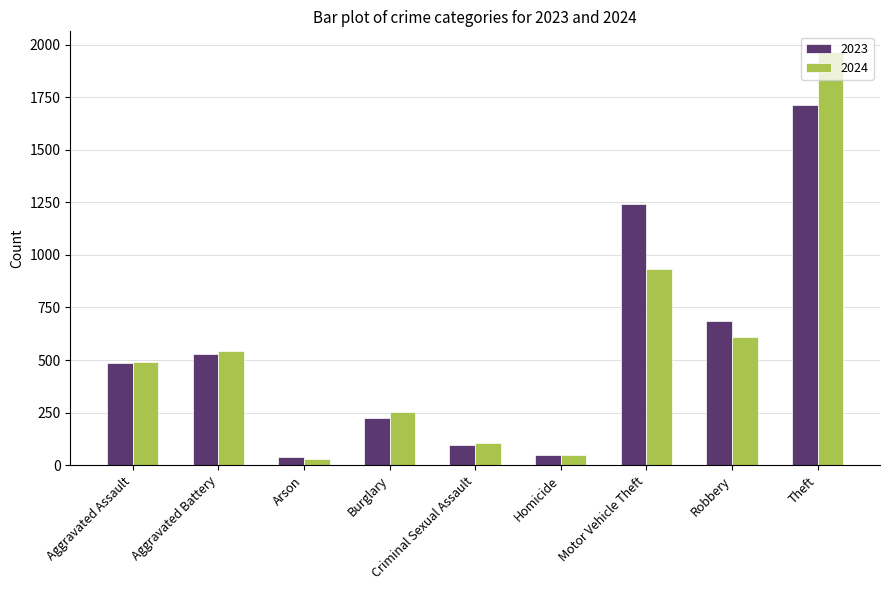

List the series in order of their peak value, highest first.

2024, 2023